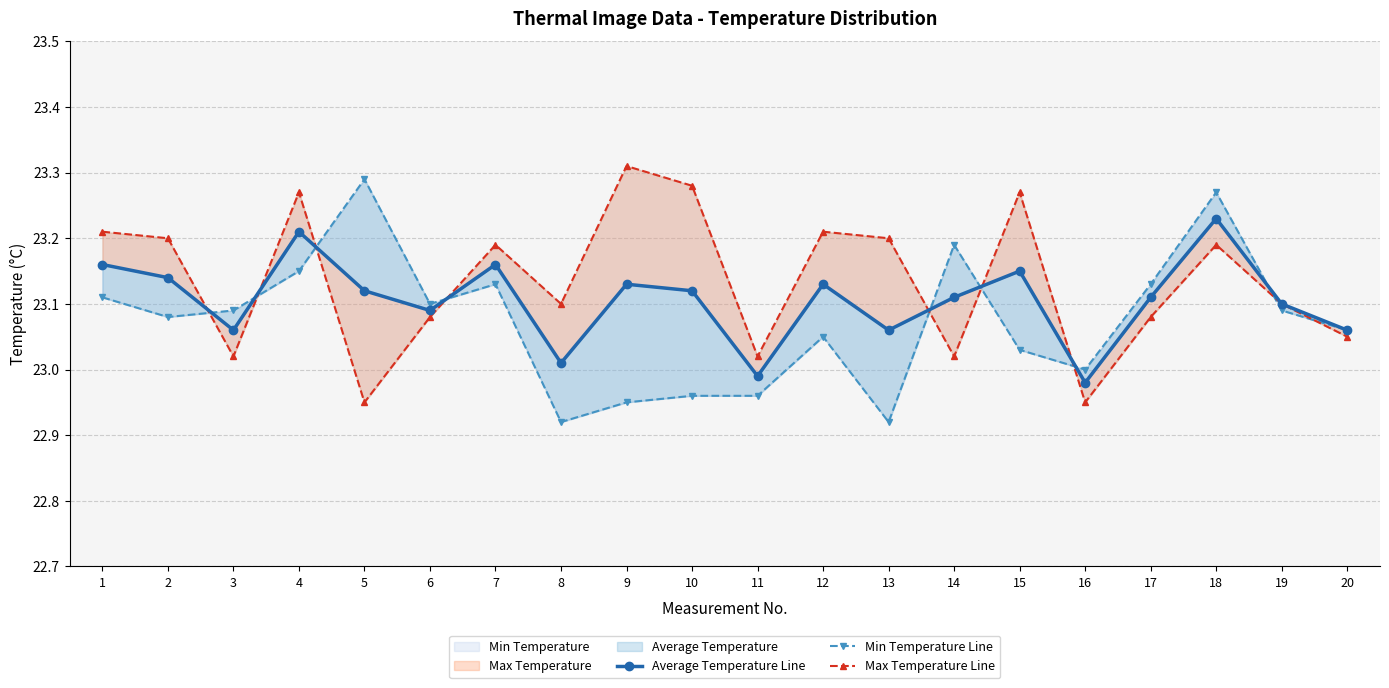

In Min Temperature Line, how many points are lower than both neighbors (excluding endpoints)?

5